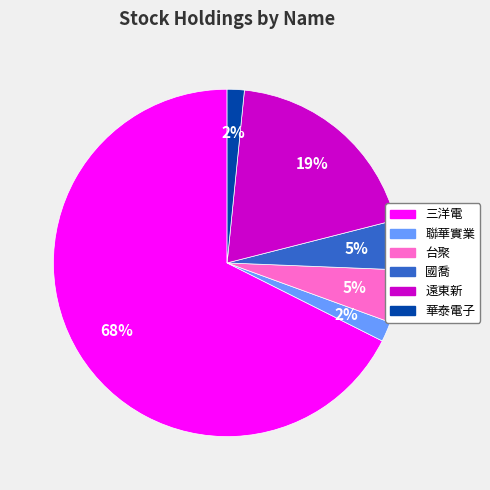

Do 遠東新 and 國喬 together represent more than half of the pie?

No